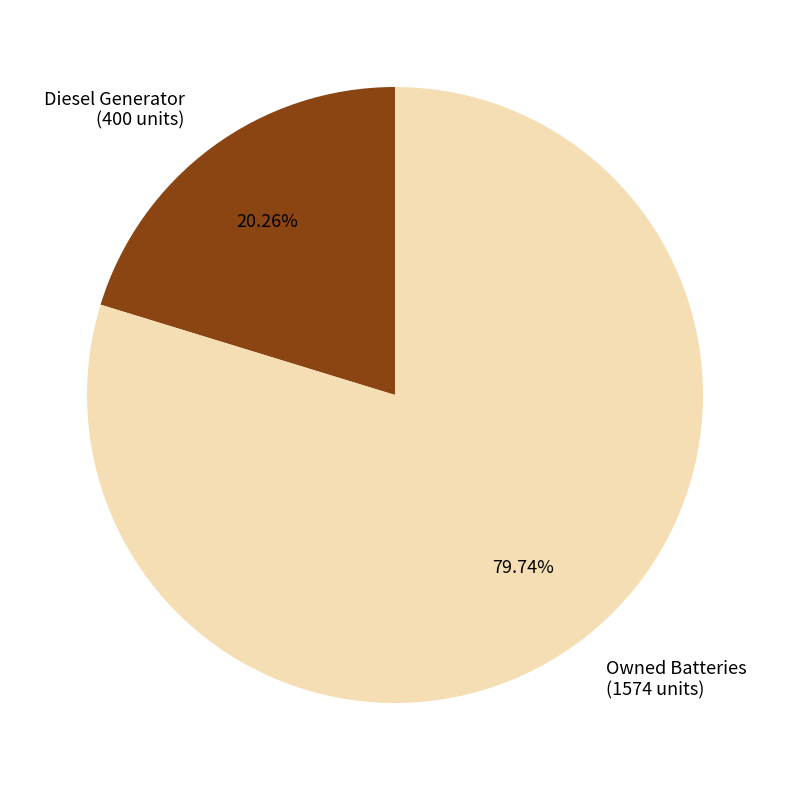

Between Diesel Generator (400 units) and Owned Batteries (1574 units), which is larger?

Owned Batteries (1574 units)